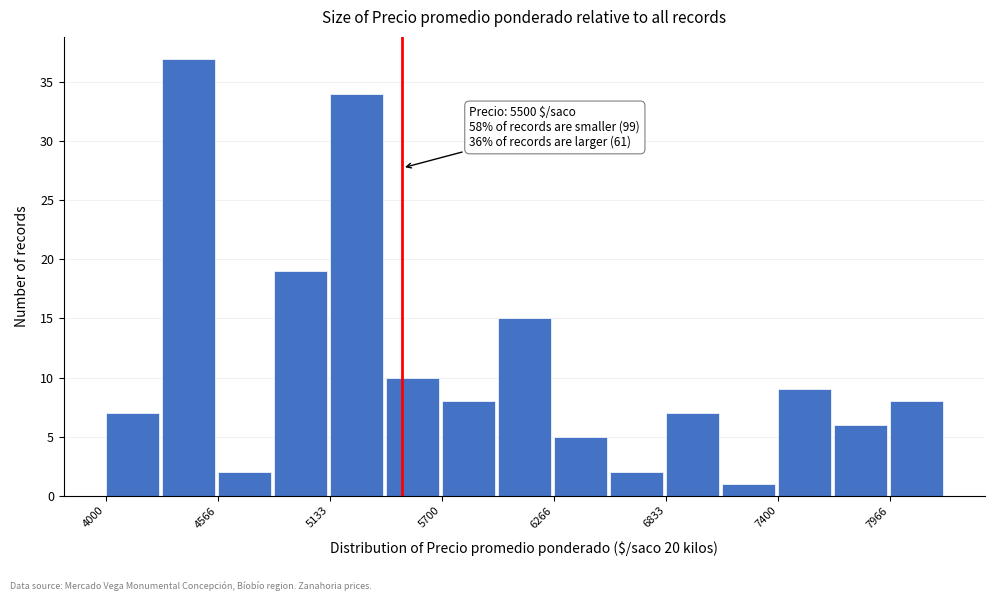

Read against the x-axis, roughly where is the centre of the tallest bar?

4400